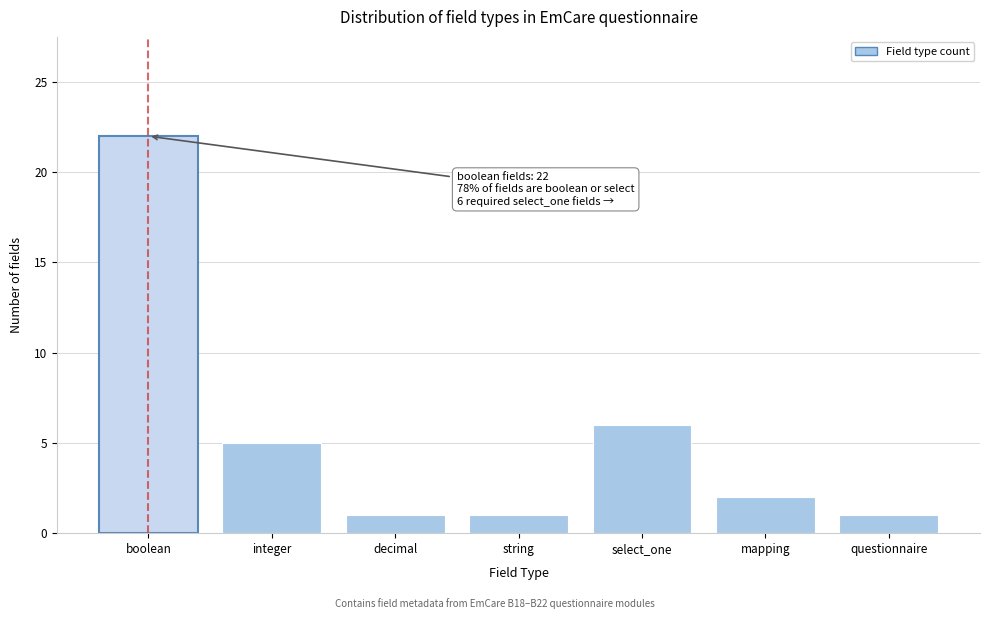

Reading left to right, extract all data points from this chart.

boolean=22	integer=5	decimal=1	string=1	select_one=6	mapping=2	questionnaire=1